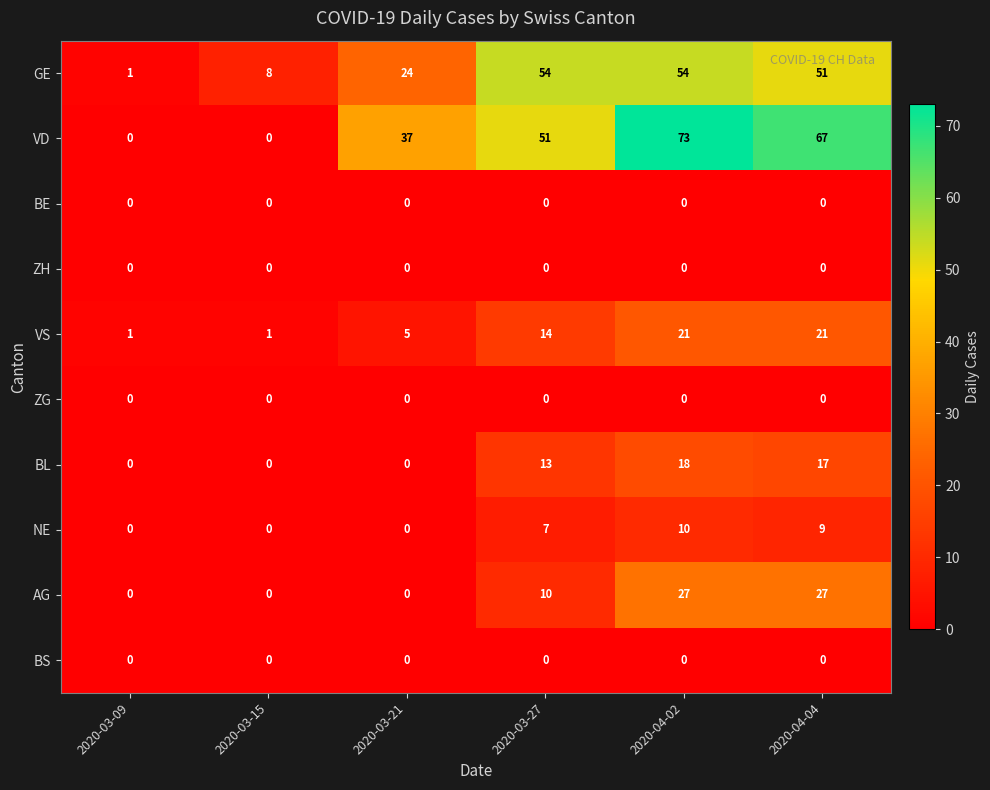

Which series has the widest spread of values?

VD